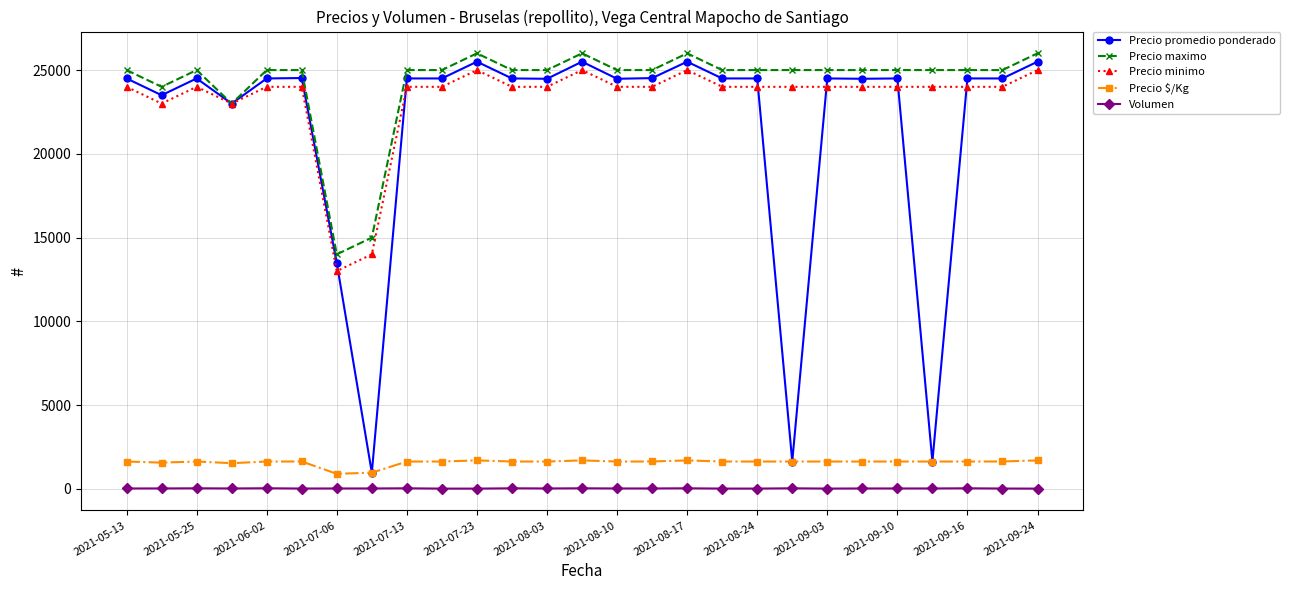

What is the smallest value displayed?

16